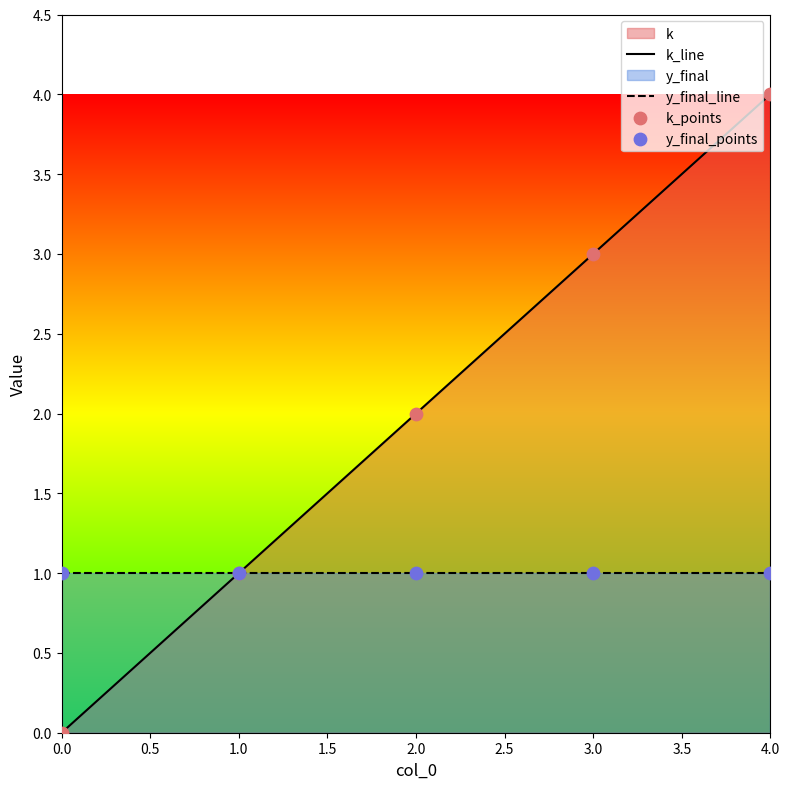

Which series contains the lowest Y value?

k_line